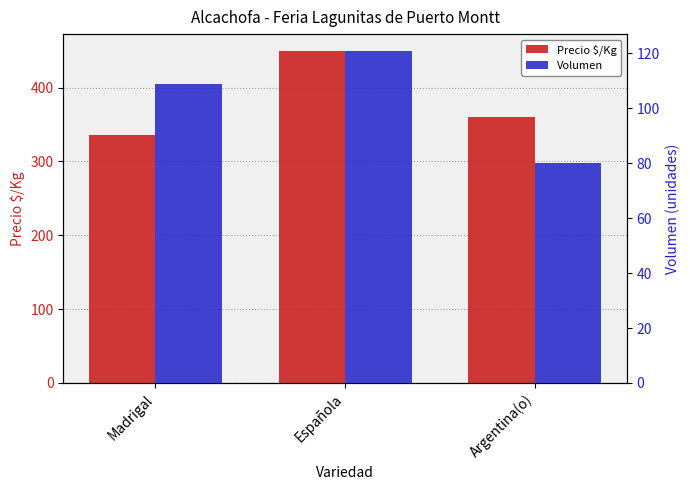

What is the difference between the Volumen values at Madrigal and Argentina(o)?

29